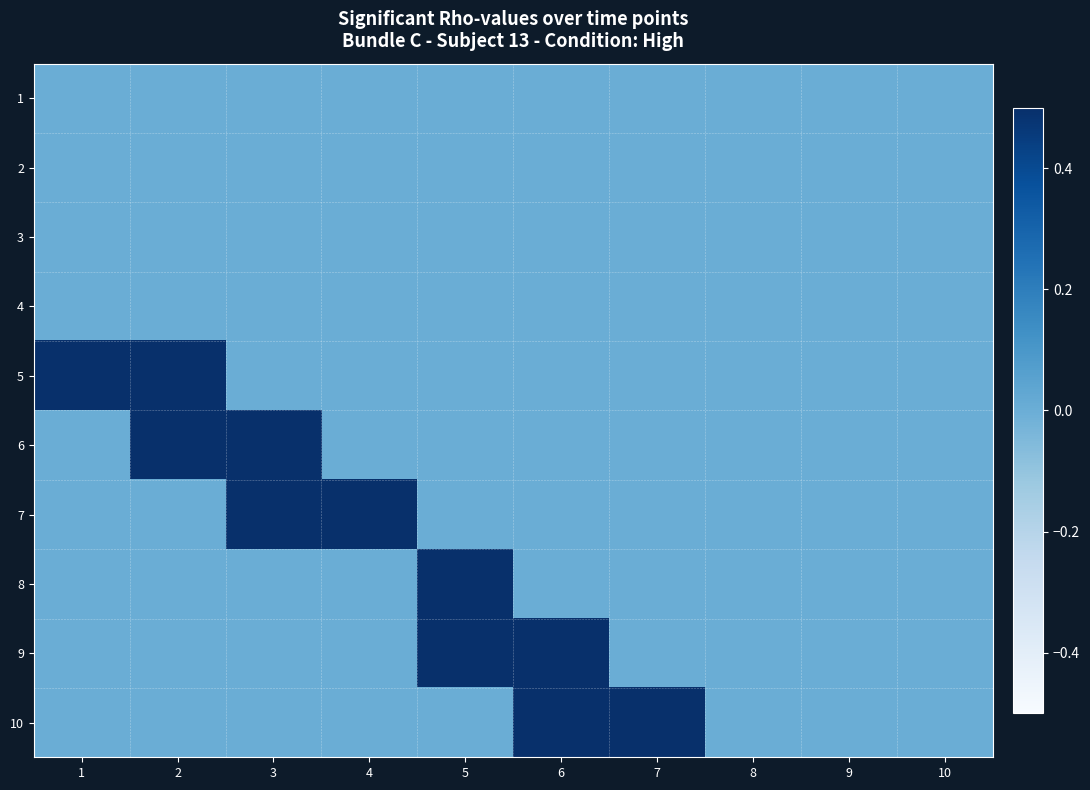

What is the difference between the highest and lowest values at 6?

1